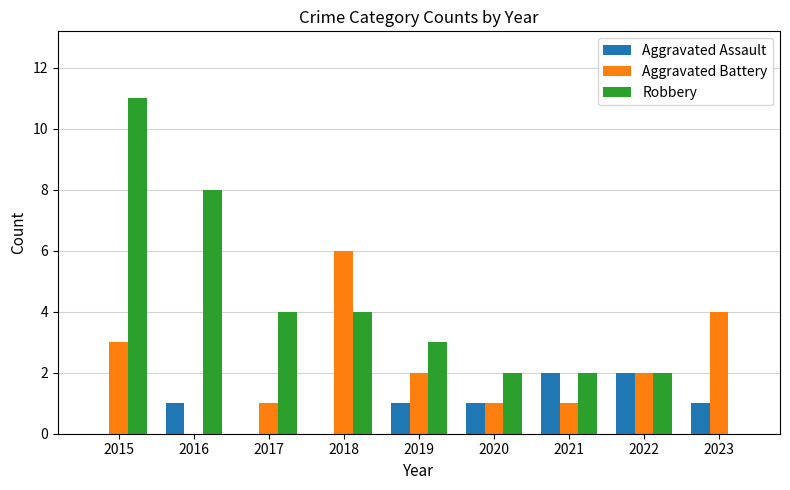

What is the sum of all Aggravated Assault values?

8